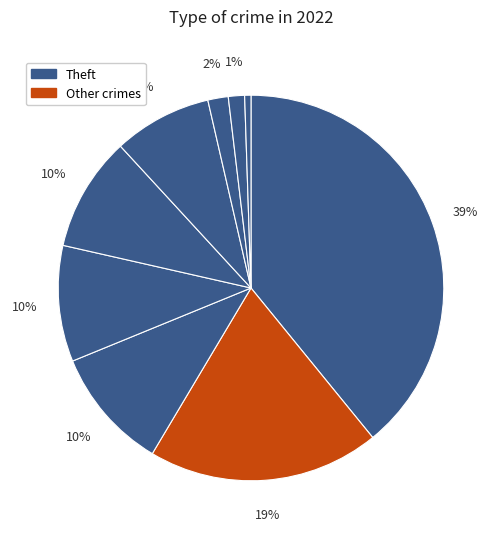

How many segments does this pie chart have?

9